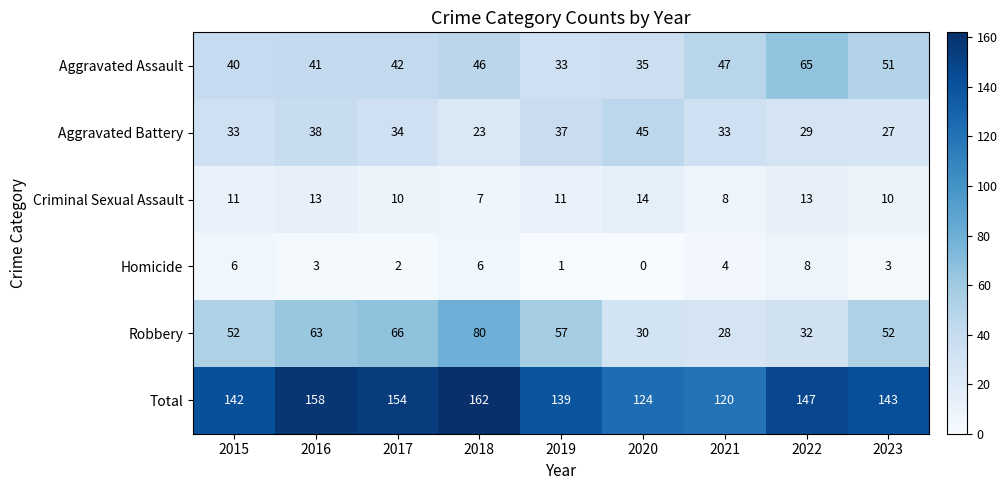

Count the number of categories in the chart.

9